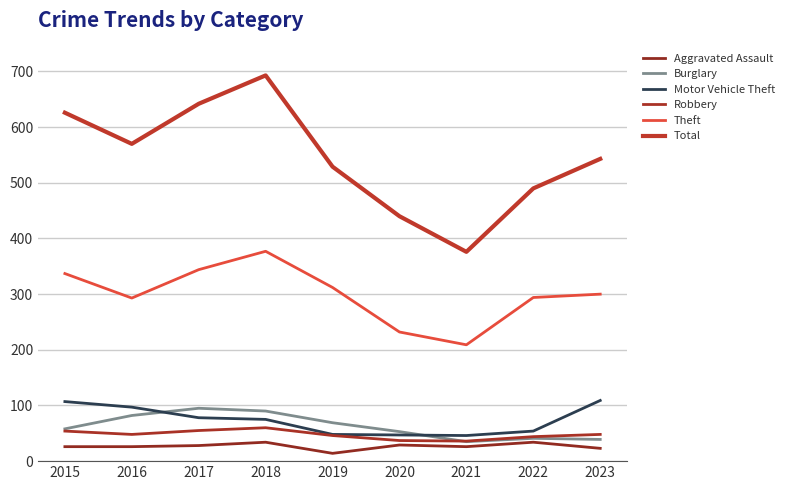

Which has a higher value, 2015 or 2019?

2015